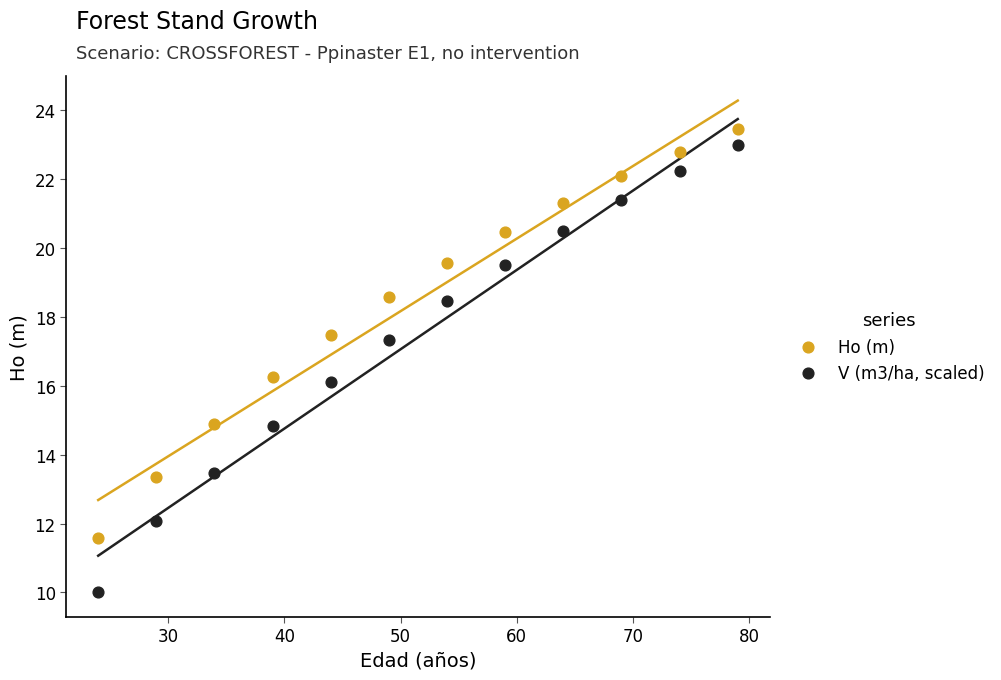

What is the X range (max minus min) for the scatter plot?

55.0